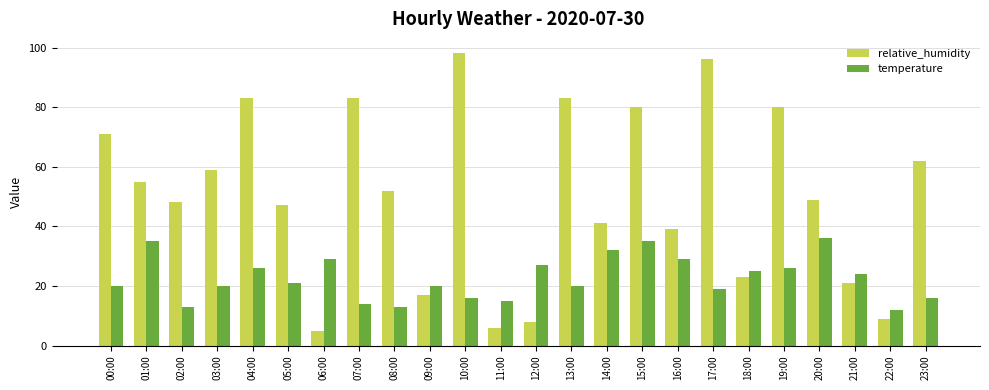

Is the value of temperature at 06:00 greater than the value of relative_humidity at 00:00?

No